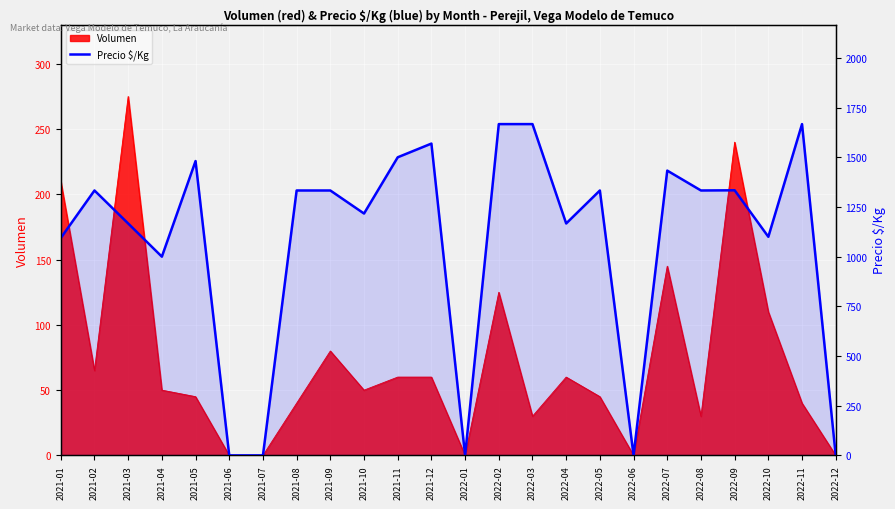

Where does the data first go above 1333?

2021-05